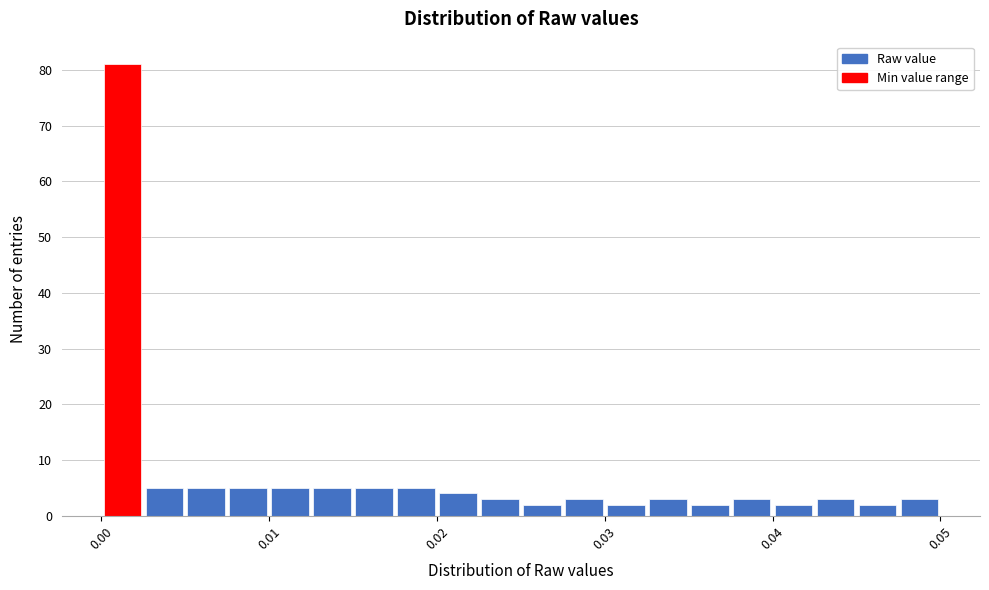

Read against the x-axis, roughly where is the centre of the tallest bar?

0.001